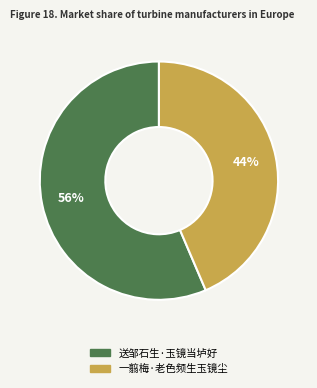

True or false: 送邹石生·玉镜当垆好 accounts for 56% of the total.

True